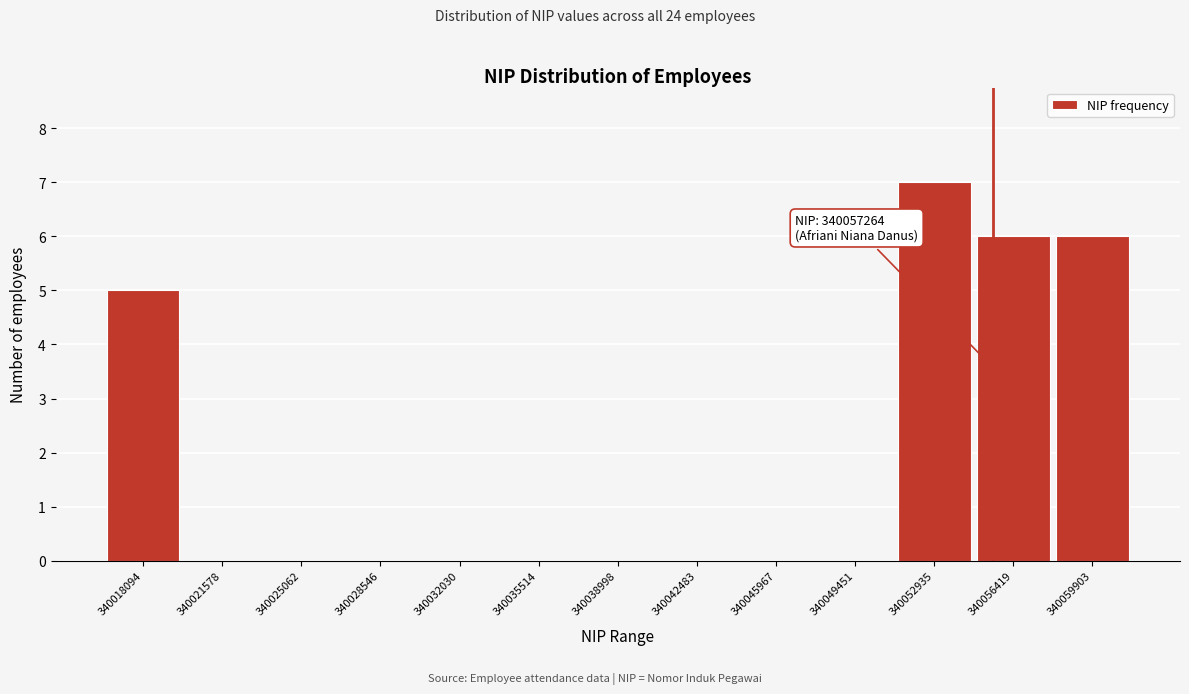

Reading left to right, extract all data points from this chart.

340018094=5	340021578=0	340025062=0	340028546=0	340032030=0	340035514=0	340038998=0	340042483=0	340045967=0	340049451=0	340052935=7	340056419=6	340059903=6